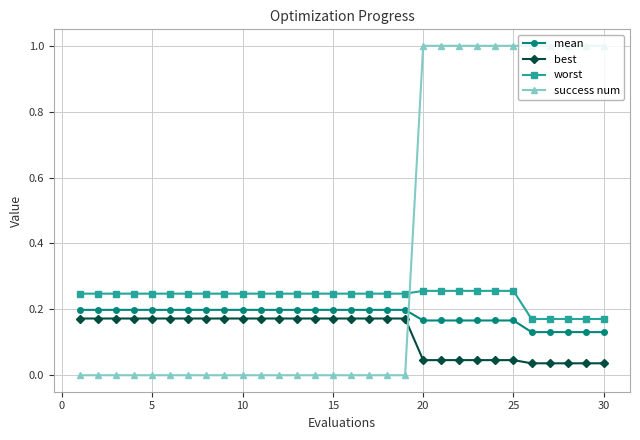

What is the sum of all success num values?

11.0